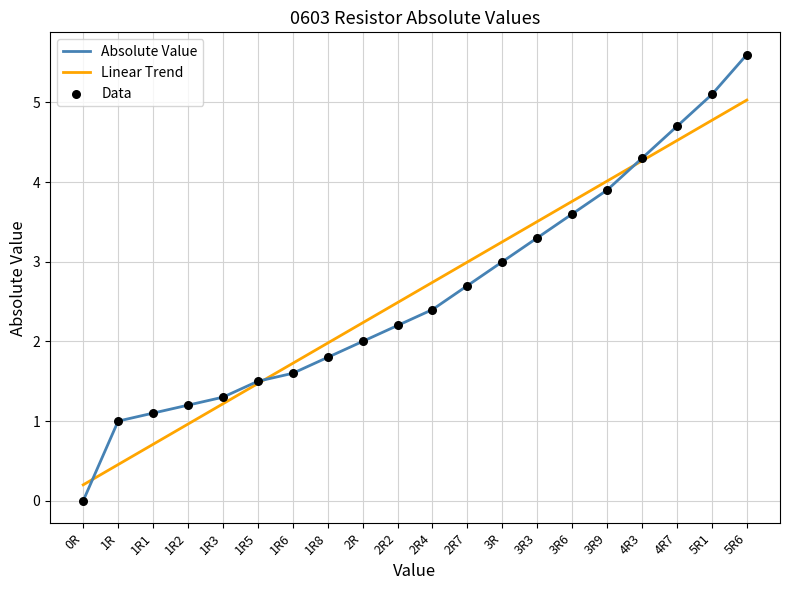

Is it true that Linear Trend equals 4.0 at 3R9?

True